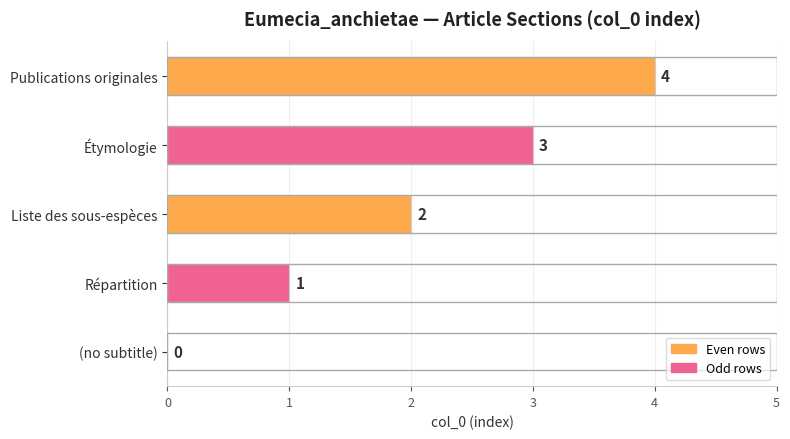

The chart shows a value of 5 at Étymologie. True or false?

False